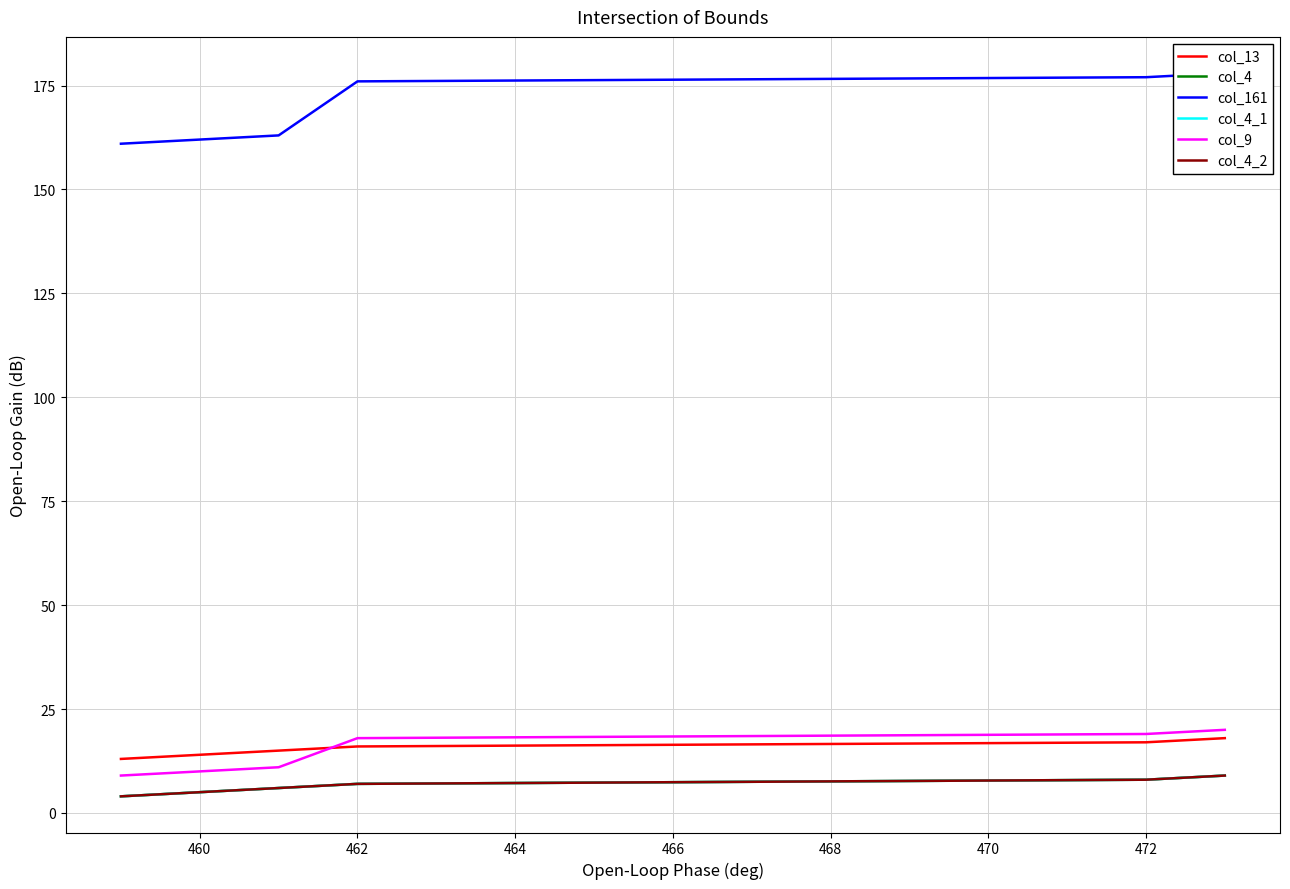

Reading left to right, list all the values displayed in this chart.

col_13: 13	14	15	16	17	18
col_4: 4	5	6	7	8	9
col_161: 161	162	163	176	177	178
col_4_1: 4	5	6	7	8	9
col_9: 9	10	11	18	19	20
col_4_2: 4	5	6	7	8	9